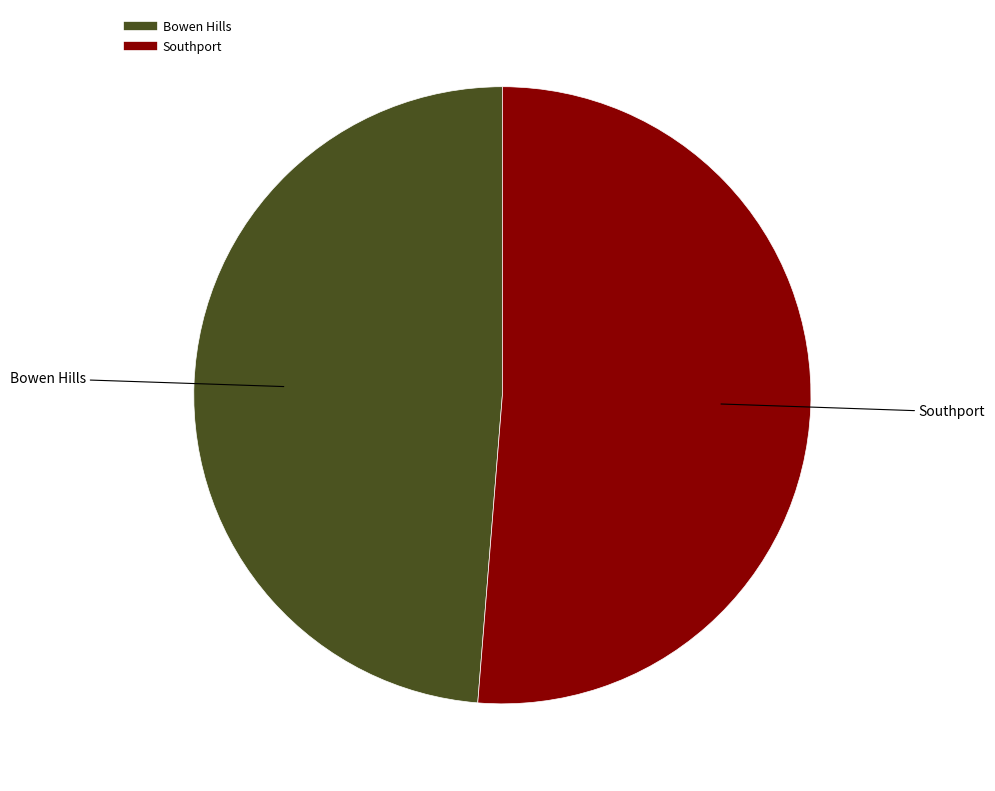

Count the number of slices in the pie.

2